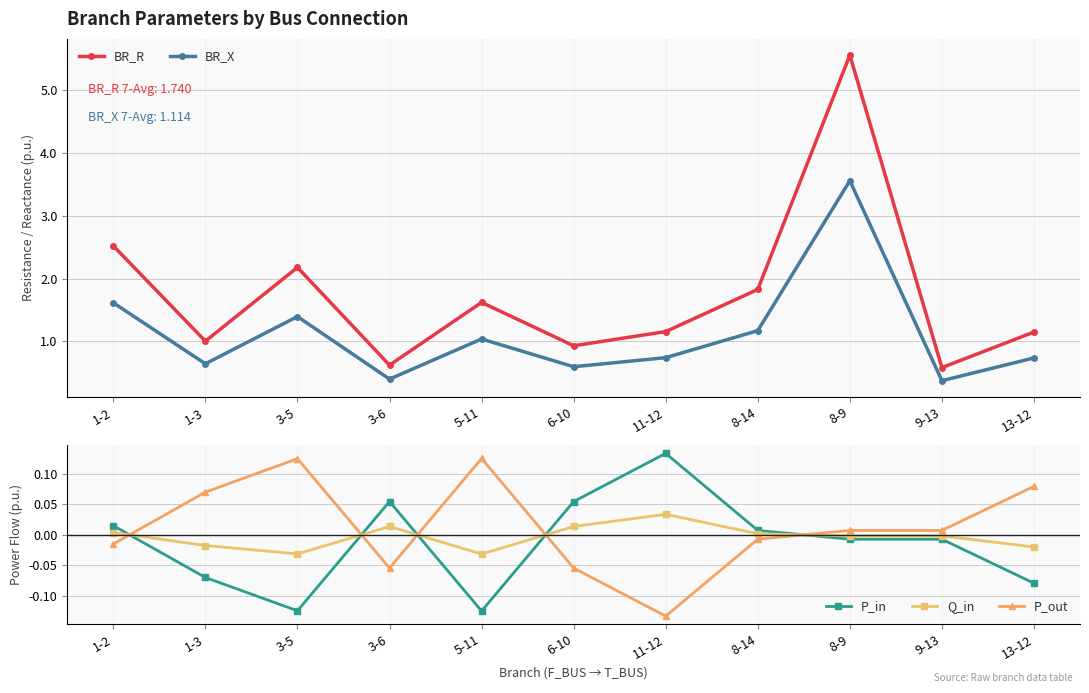

Is the value of Q_in at 5-11 greater than the value of BR_R at 13-12?

No